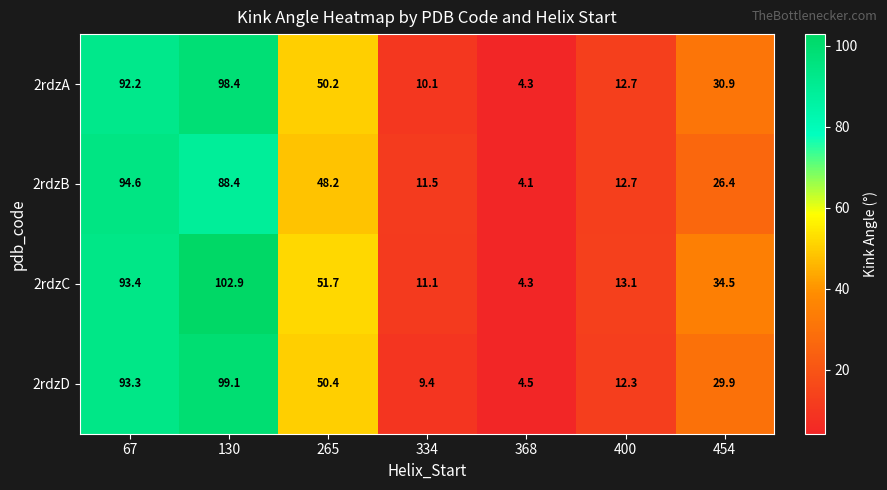

Rank the series at 67 from lowest to highest value.

2rdzA, 2rdzD, 2rdzC, 2rdzB